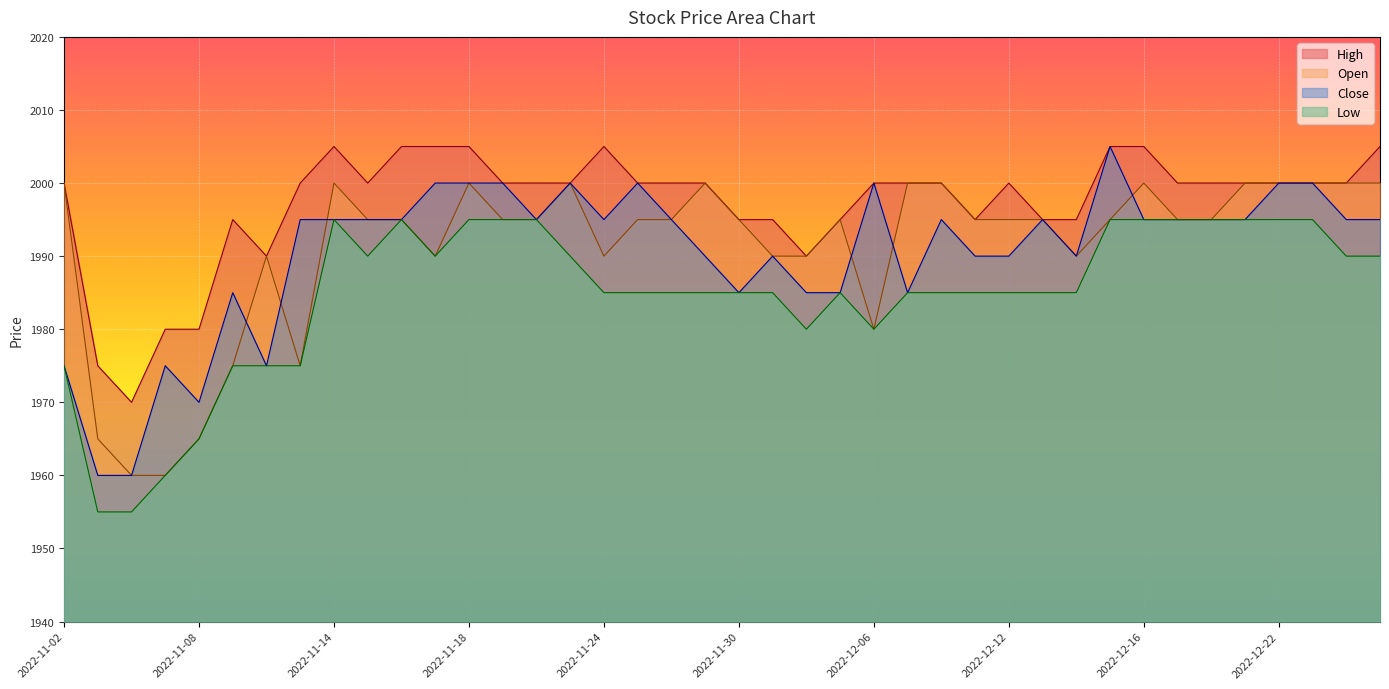

How many series are shown in this chart?

4